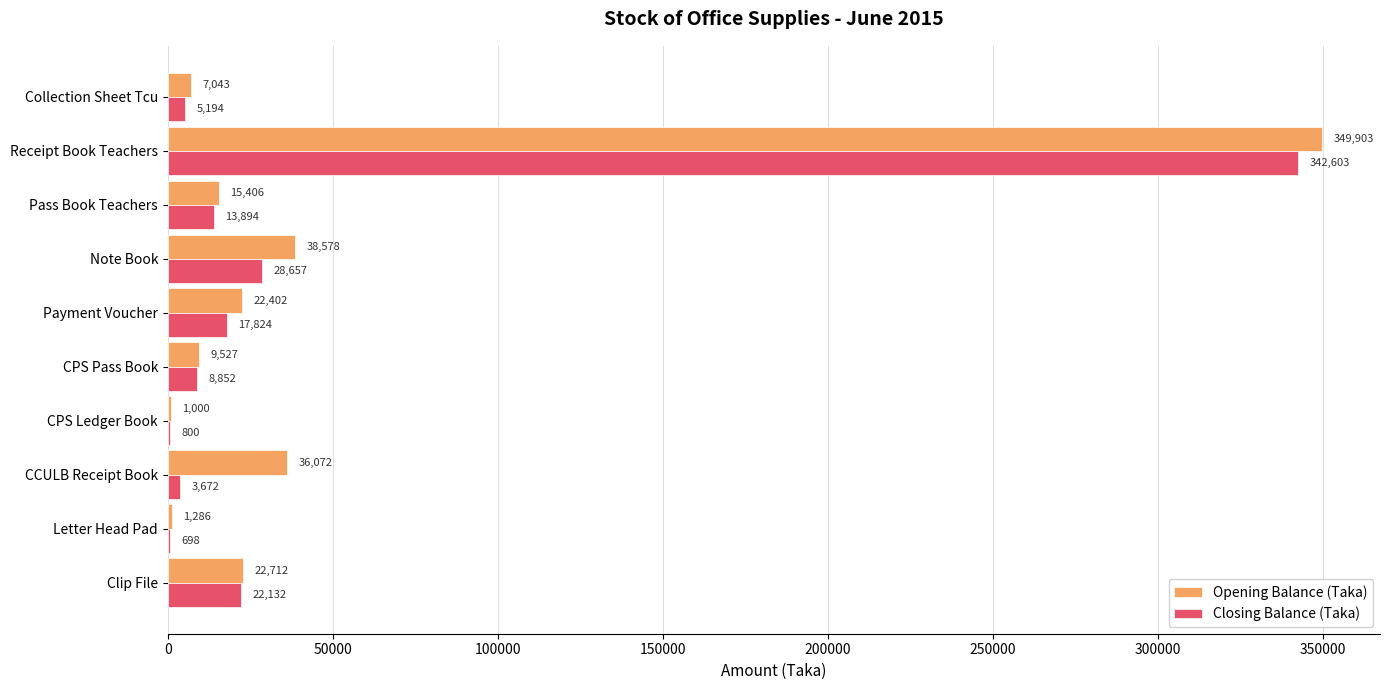

At which category is the sum across all series the highest?

Receipt Book Teachers